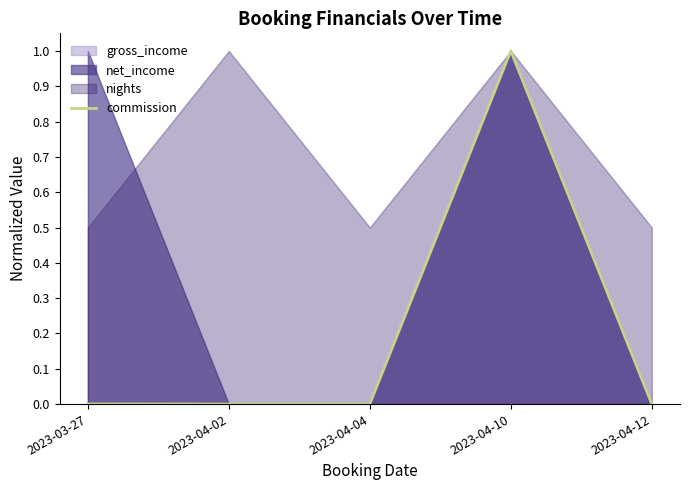

How many data points does each series have?

5